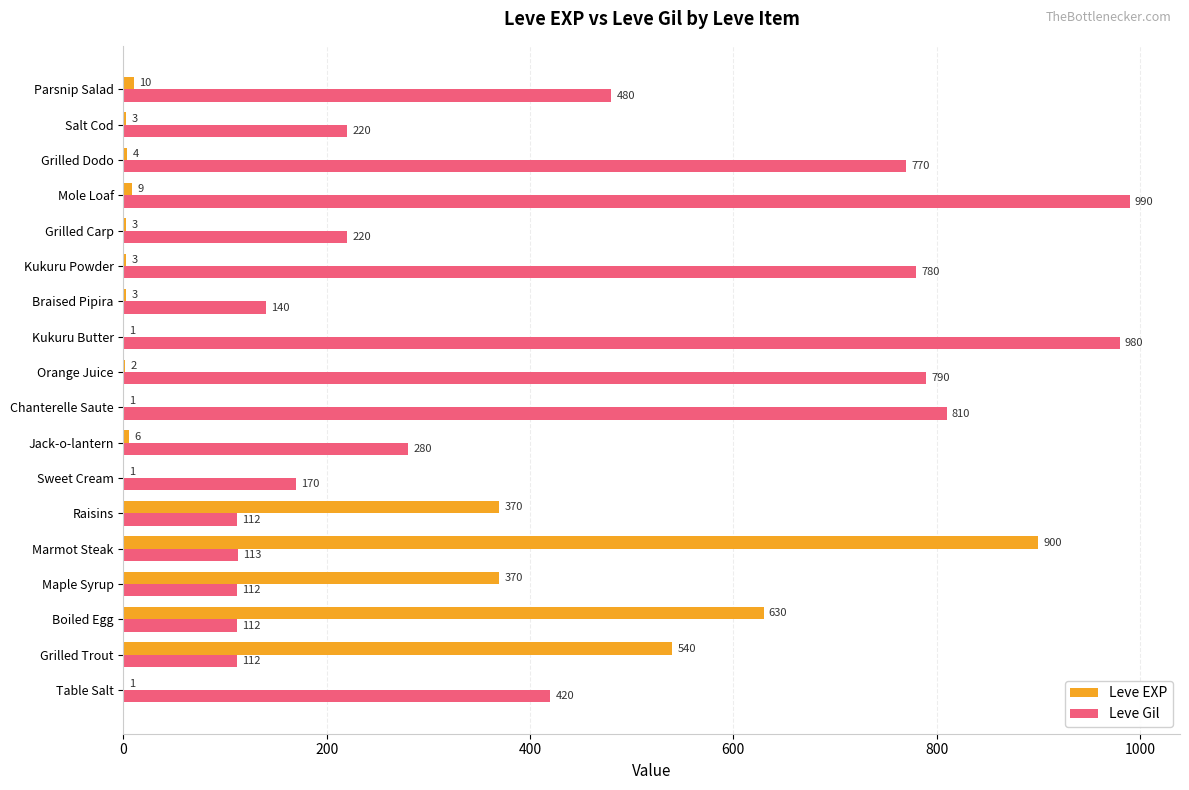

Which category has the highest value across all series?

Mole Loaf